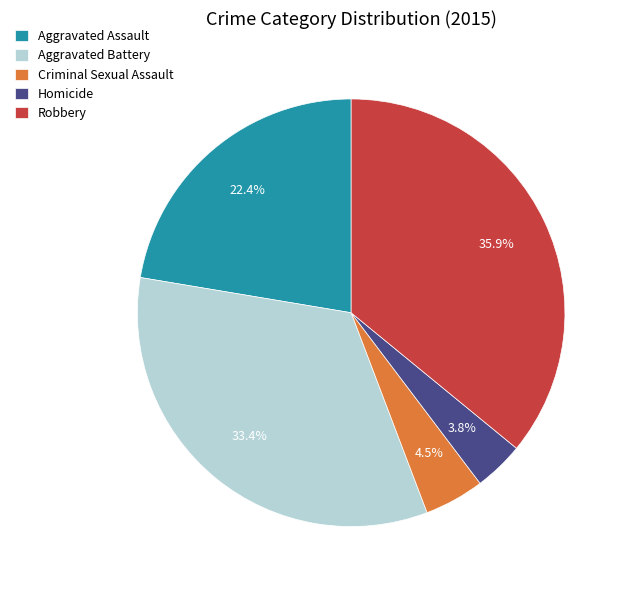

To the nearest percent, what is the difference between the largest and smallest slice percentages?

32%